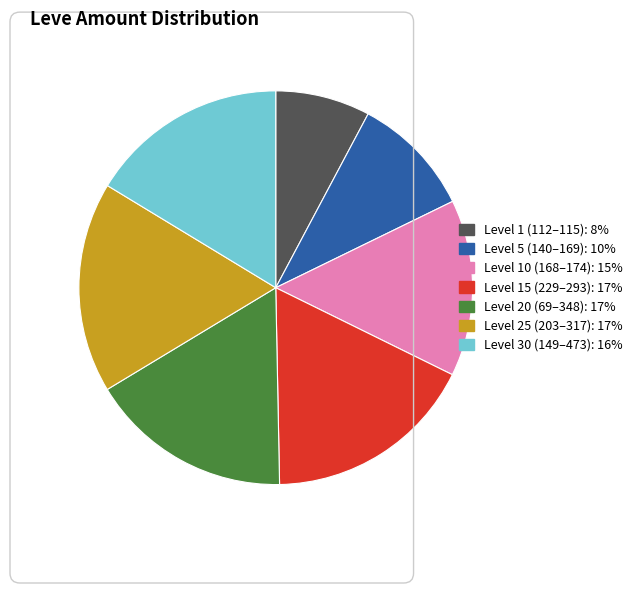

How many segments does this pie chart have?

7